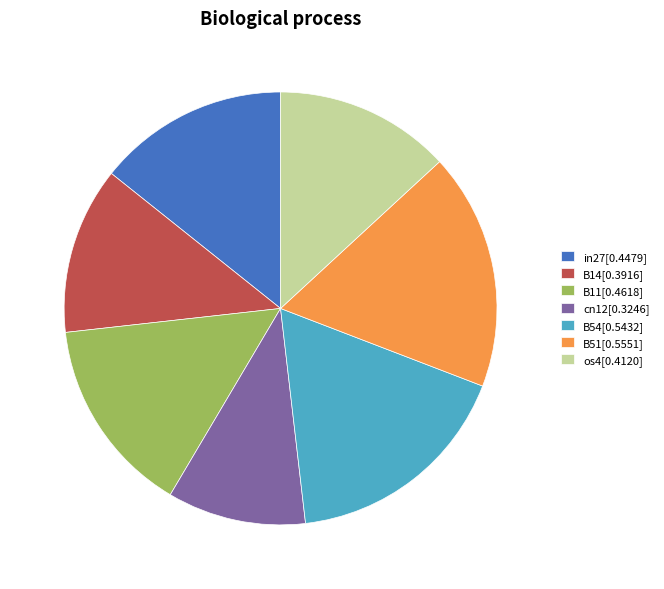

Is the sum of B14[0.3916] and in27[0.4479] greater than half?

No